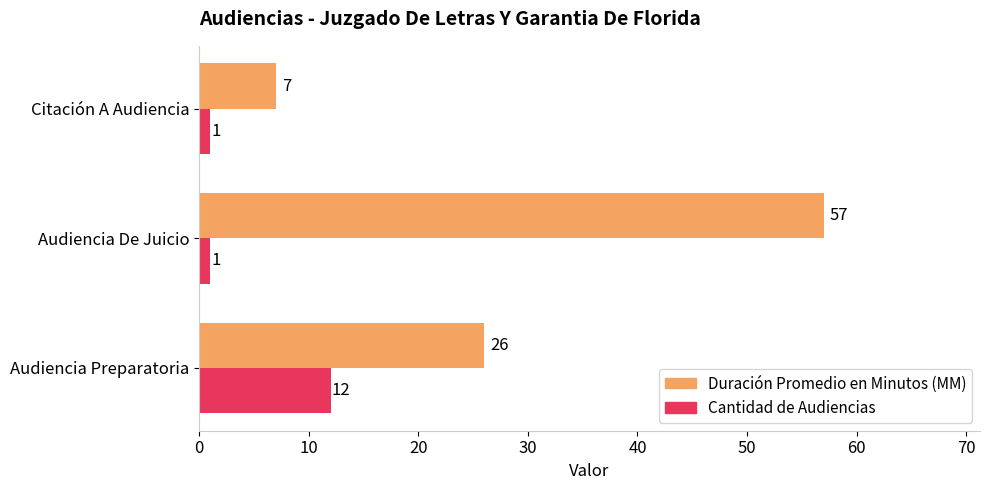

What is the smallest value displayed?

1